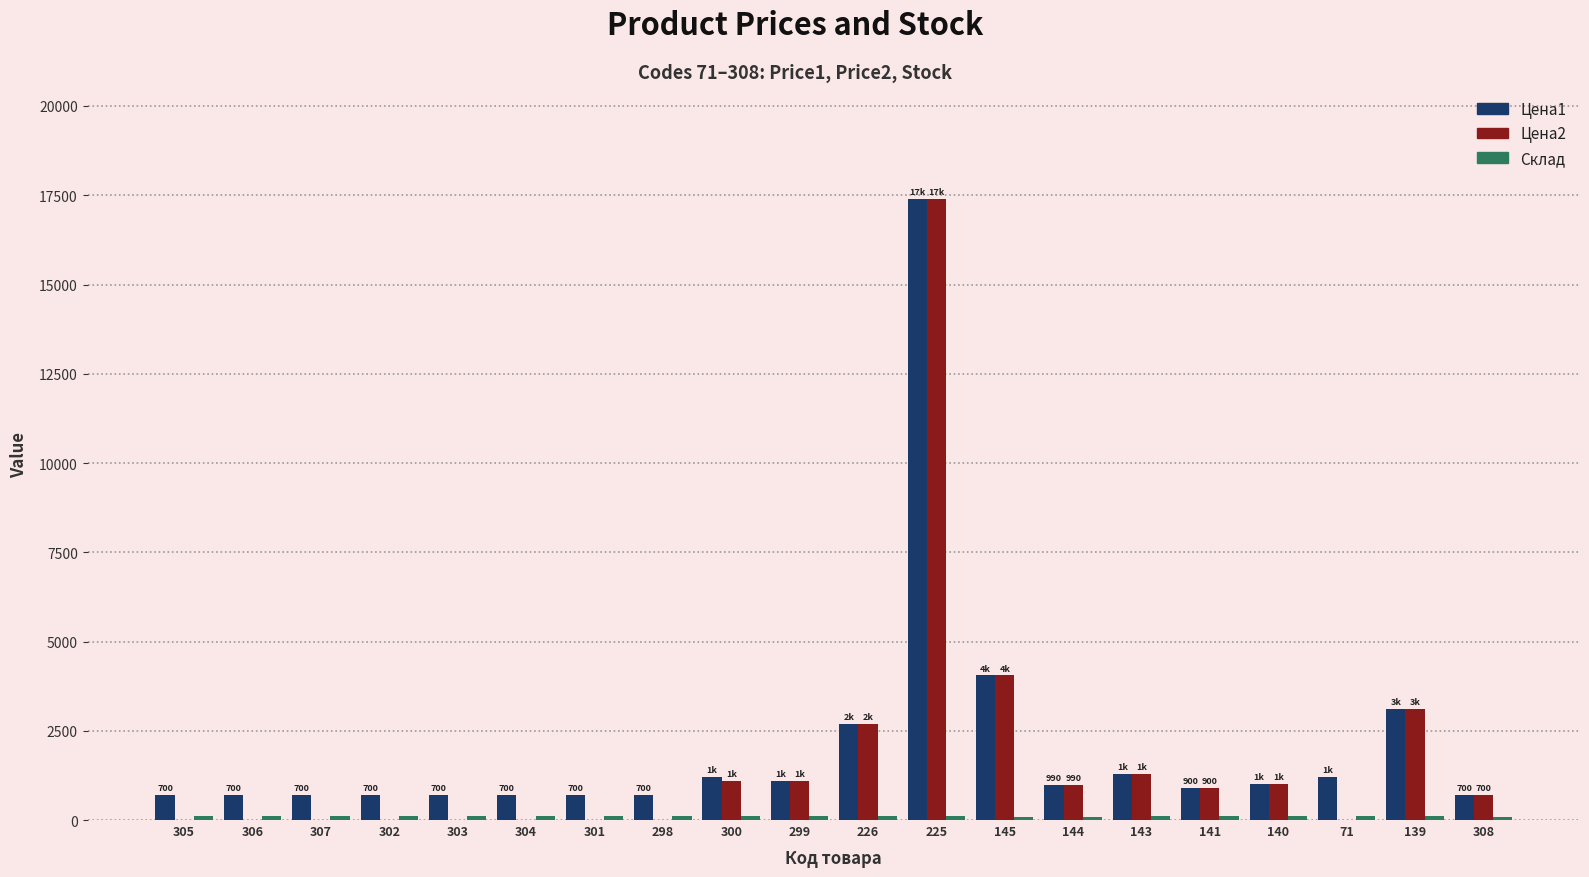

The value of Цена1 at 303 is 700. True or false?

True